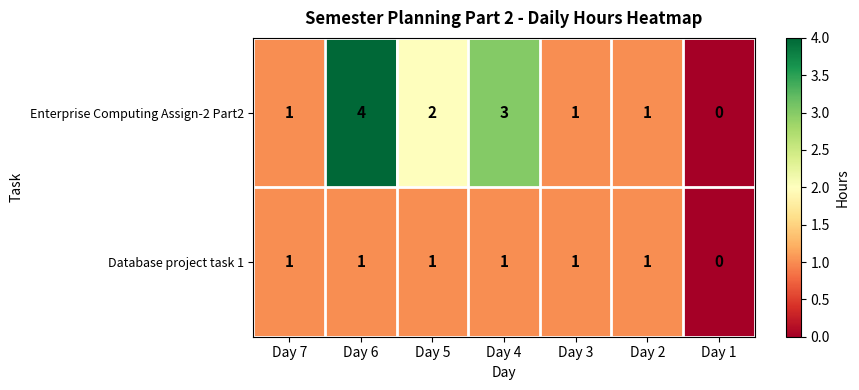

At which label does Enterprise Computing Assign-2 Part2 reach its peak?

Day 6